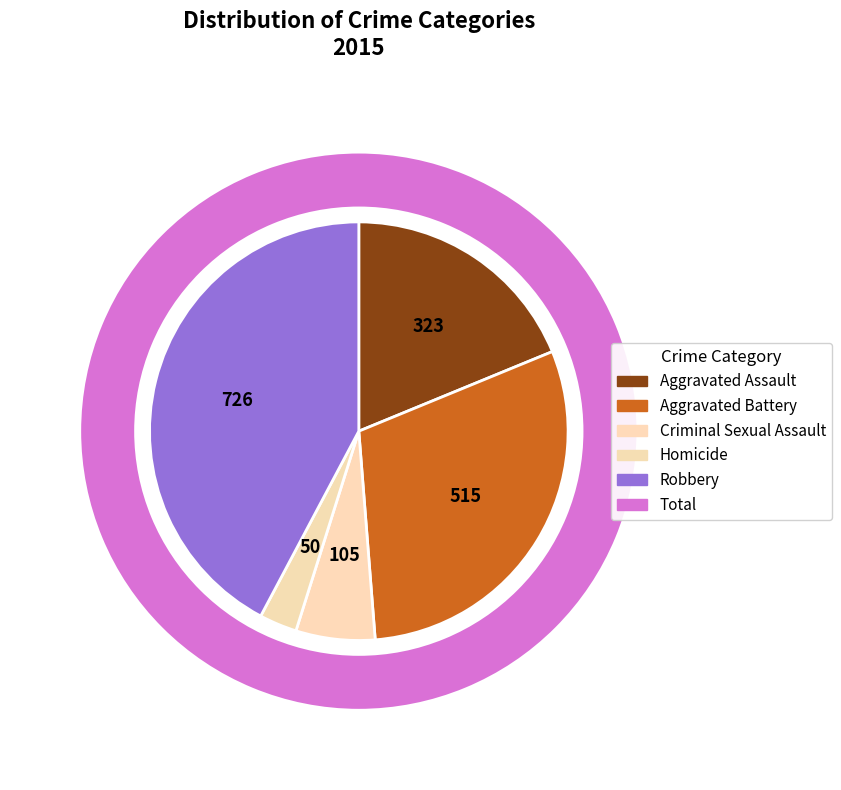

Combined, what portion of the pie is Homicide and Aggravated Battery?

32.9%